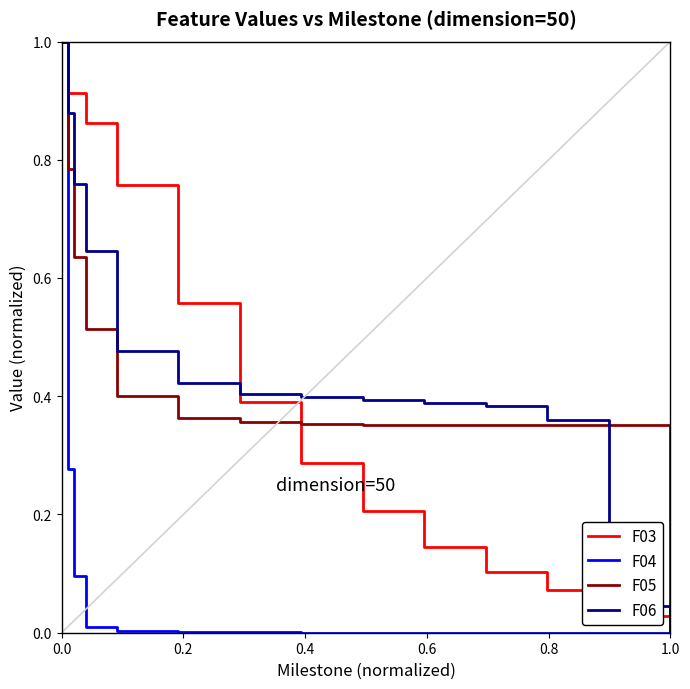

What is the maximum value shown in the chart?

1.0